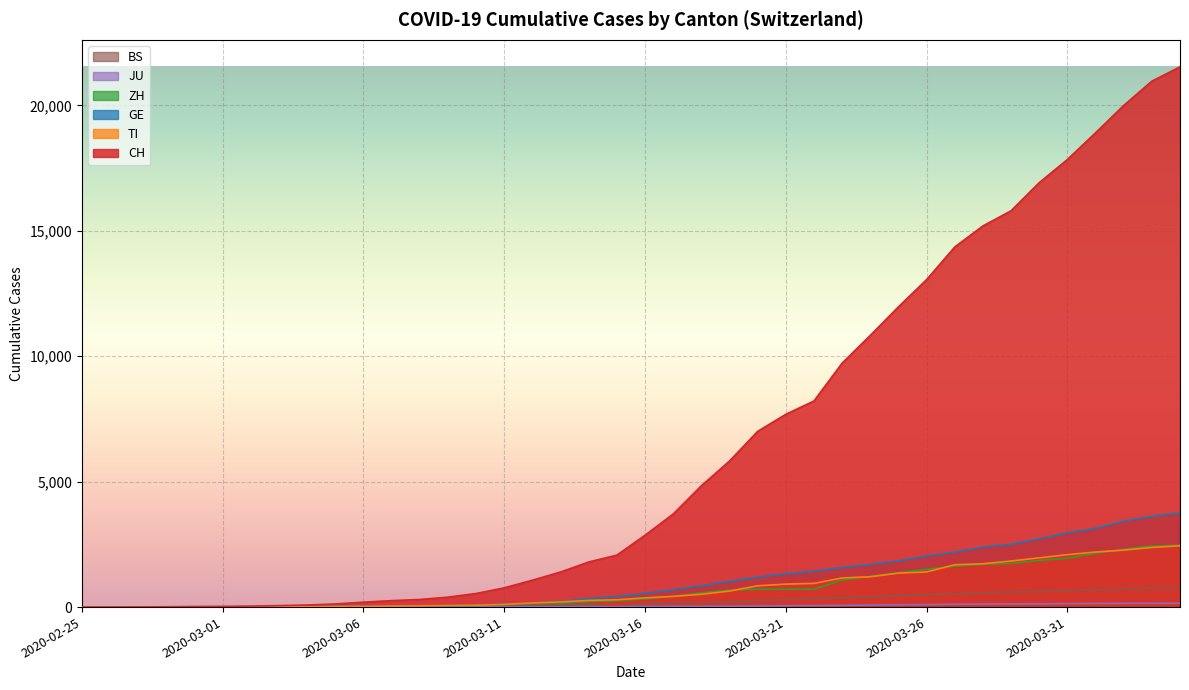

How many values in the CH series are below 2864?

20